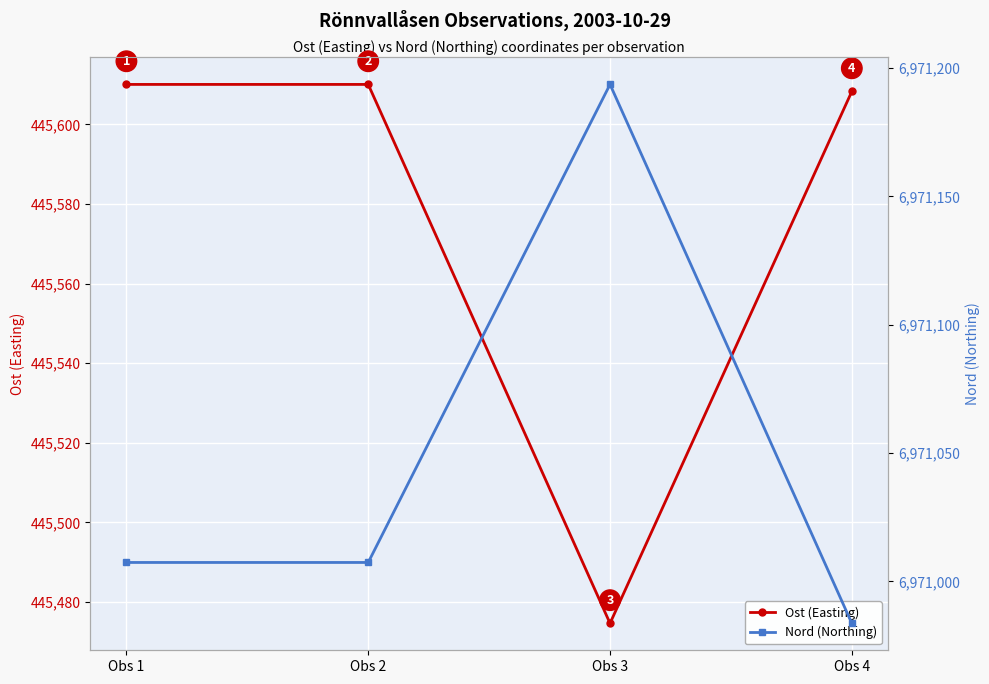

Is the value of Nord (Northing) at Obs 2 greater than the value of Ost (Easting) at Obs 3?

Yes